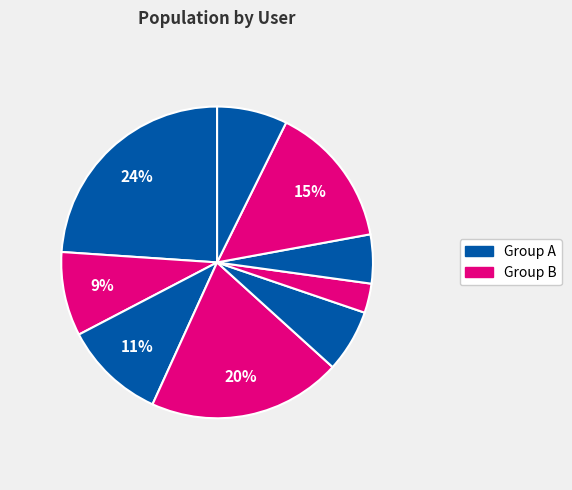

Count the number of slices in the pie.

9